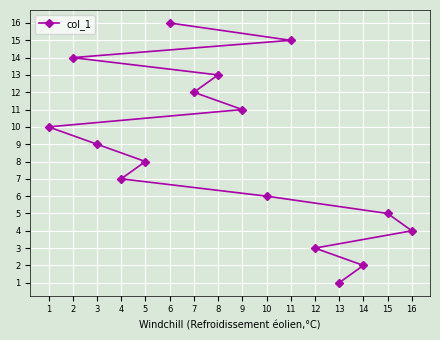

Reading left to right, extract all data points from this chart.

1=10	2=14	3=9	4=7	5=8	6=16	7=12	8=13	9=11	10=6	11=15	12=3	13=1	14=2	15=5	16=4